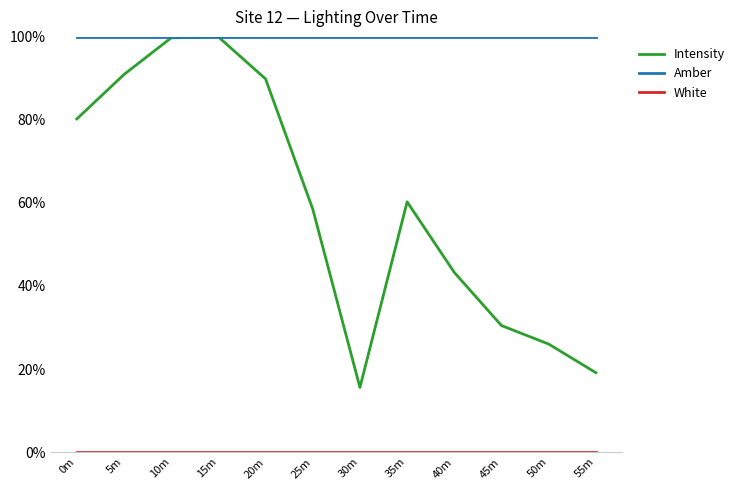

Which series changed the most between 20m and 55m?

Intensity